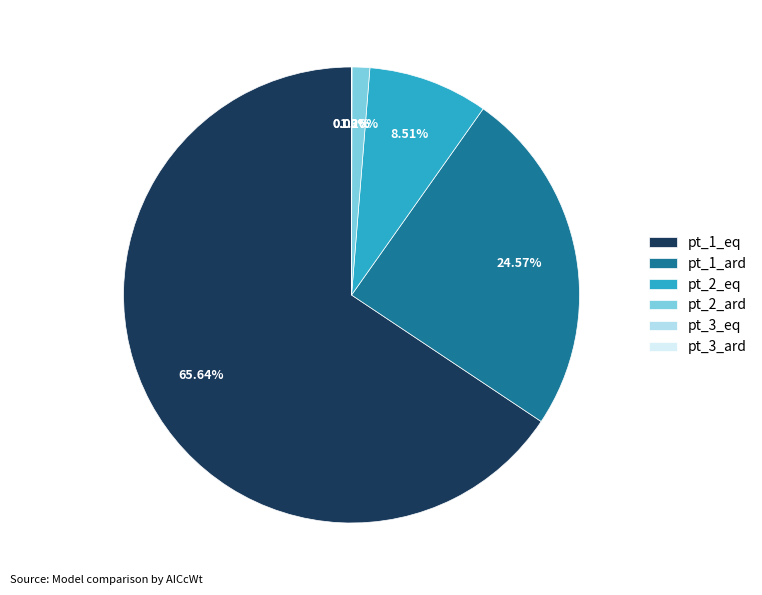

Does pt_1_eq account for over 50% of the chart?

Yes